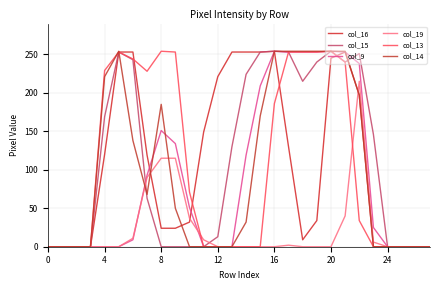

Does the chart display data point markers on the line(s)?

No